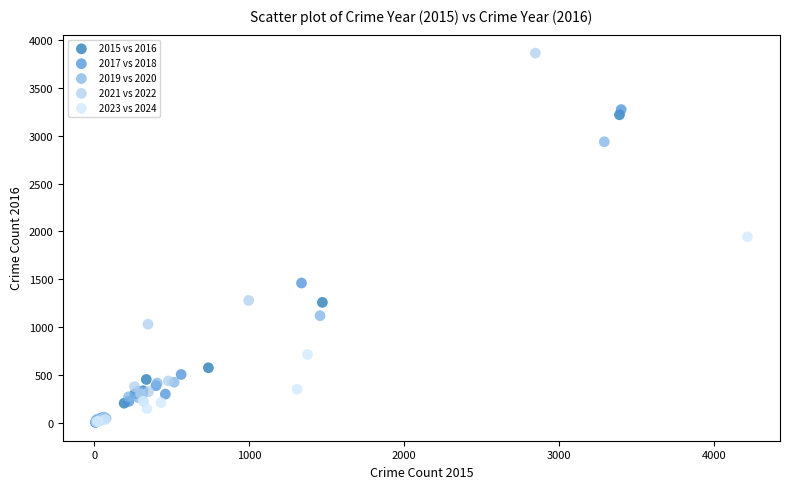

Which series contains the highest Y value?

2021 vs 2022